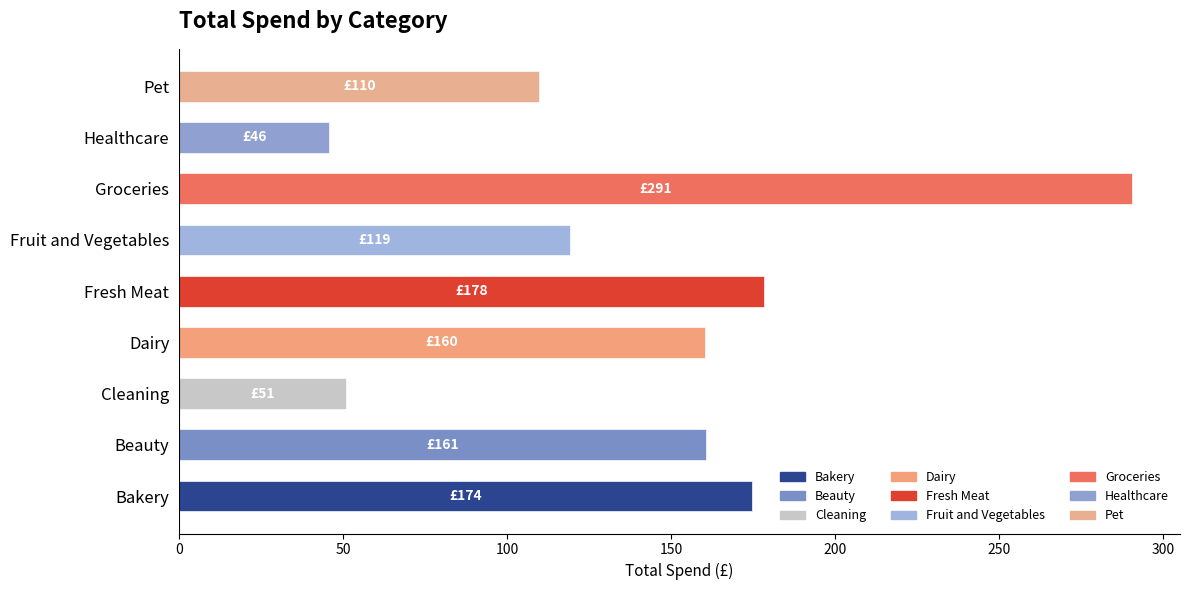

What is the change in value from Cleaning to Groceries?

+239.6